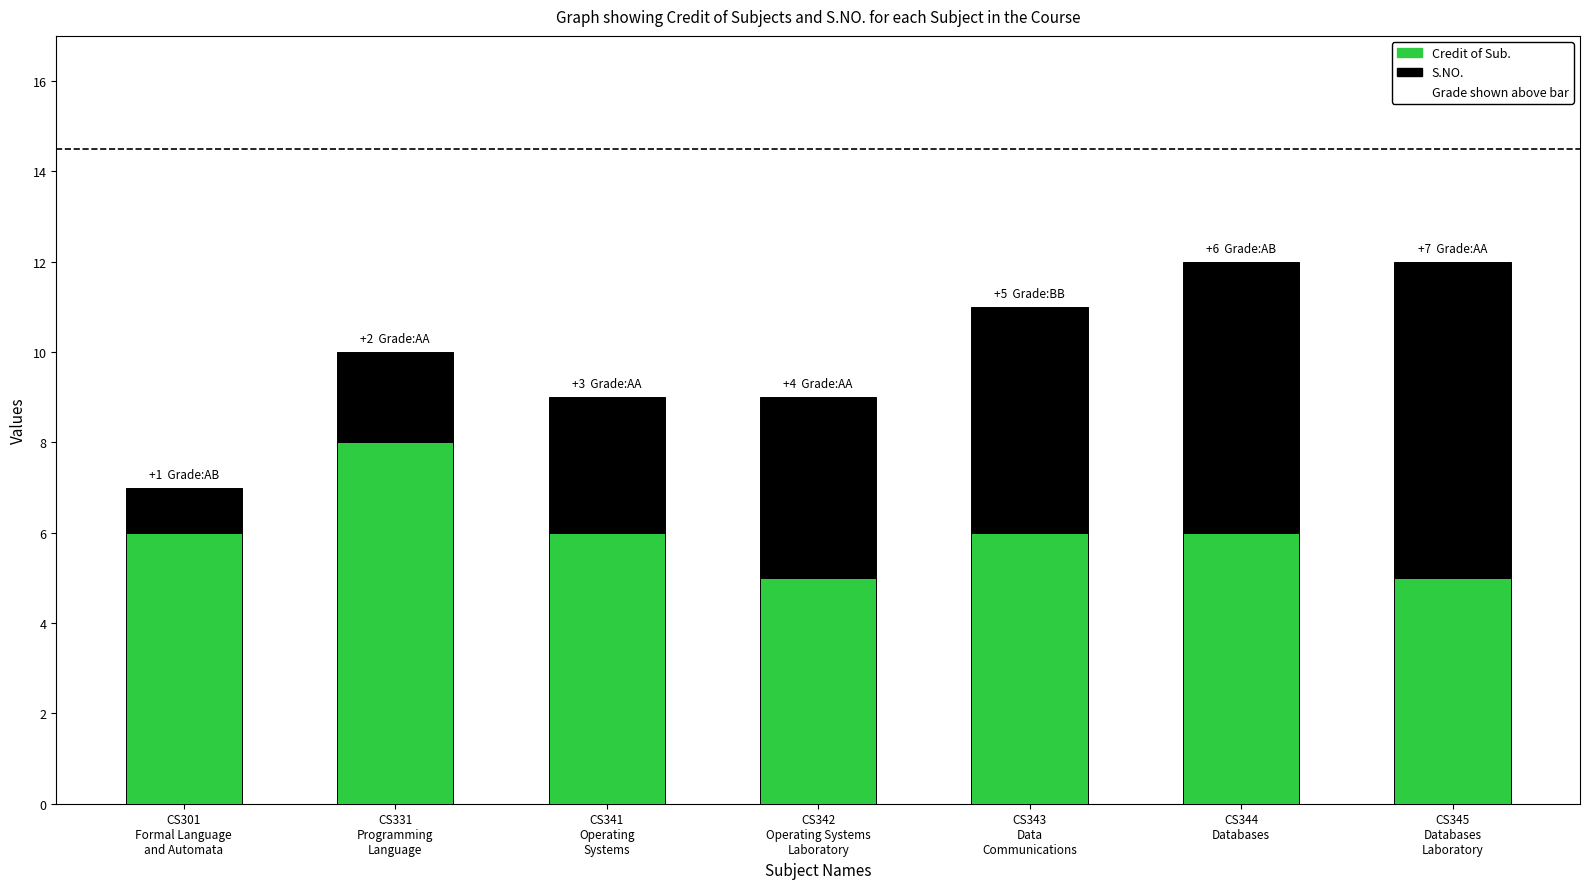

Reading left to right, transcribe the values for Credit of Sub..

6	8	6	5	6	6	5